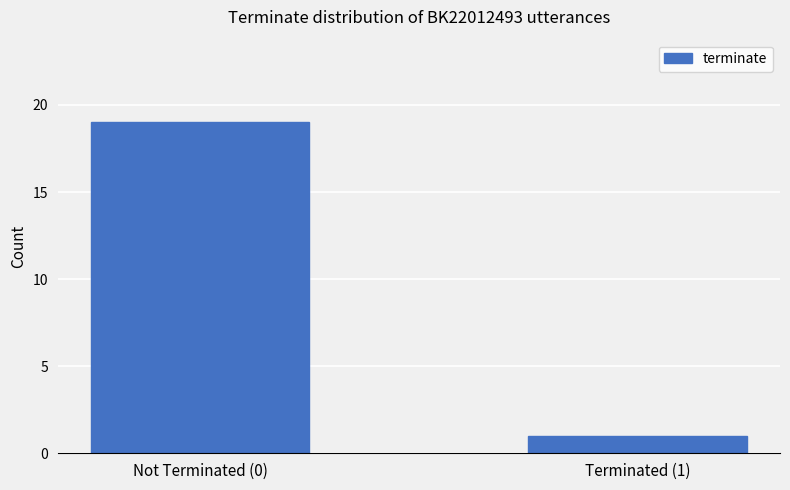

How many values are below 19?

1